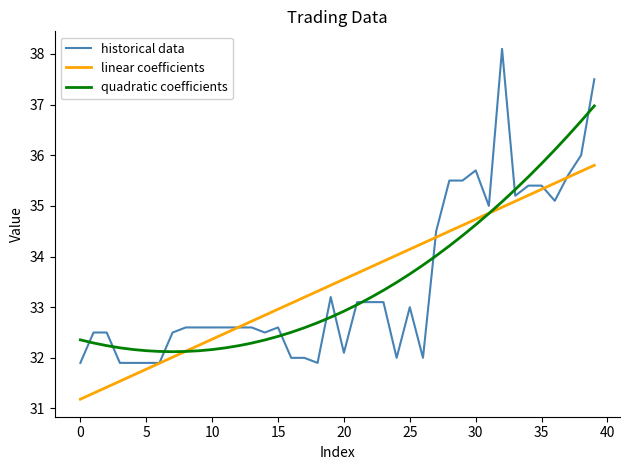

What is the lowest value of the historical data series?

31.9